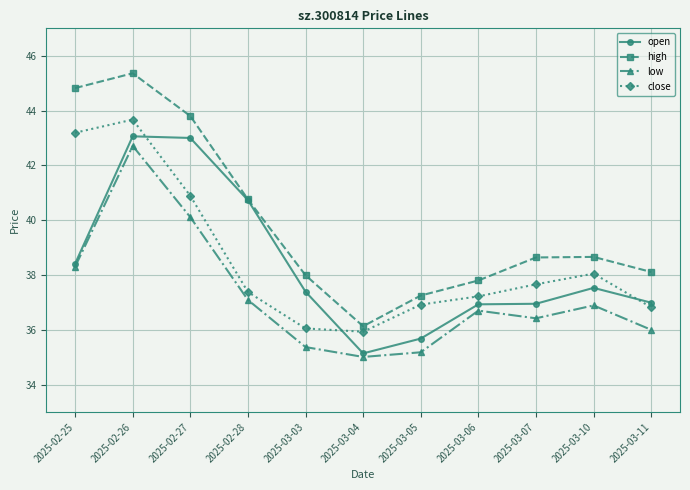

Between 2025-02-25 and 2025-03-04, which series saw the biggest shift?

high